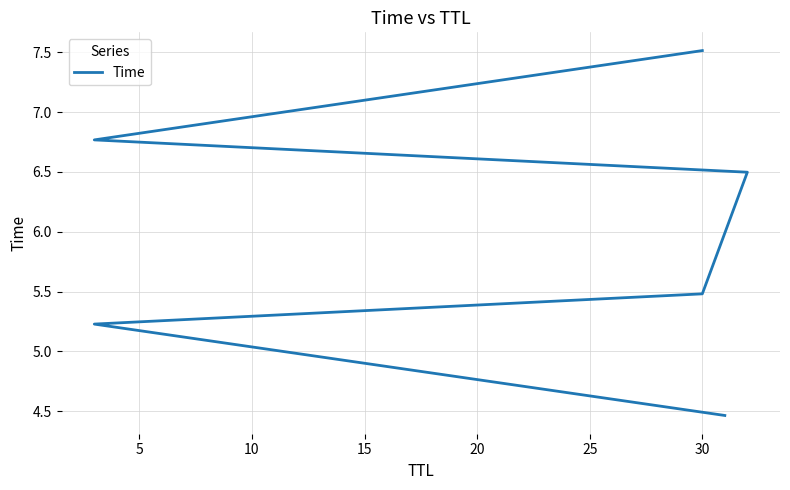

Count the number of categories in the chart.

6